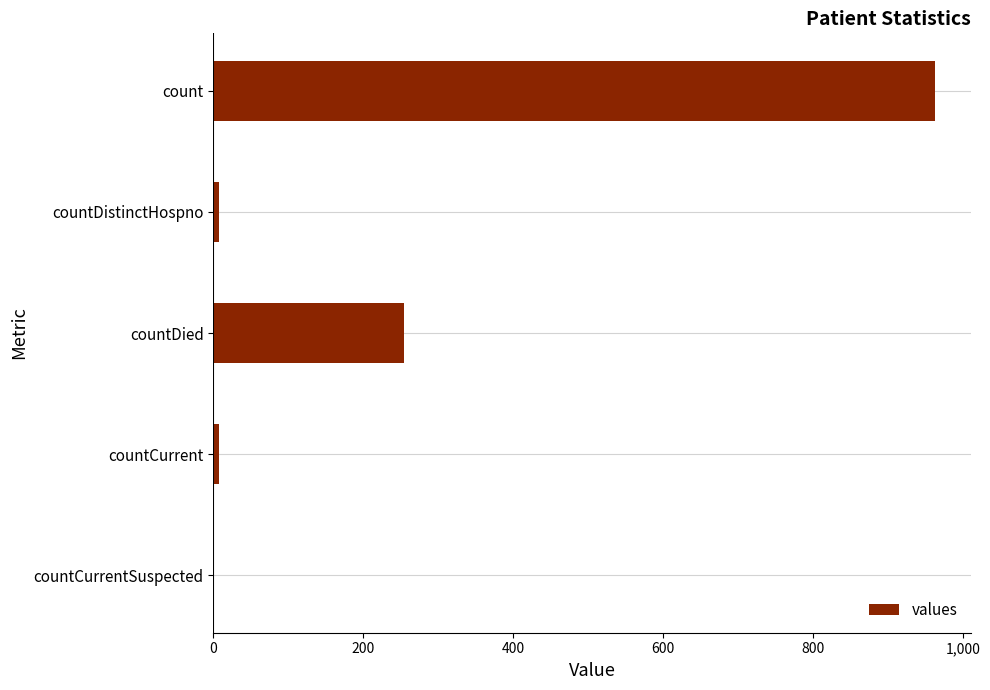

The chart shows a value of 0 at countCurrentSuspected. True or false?

True